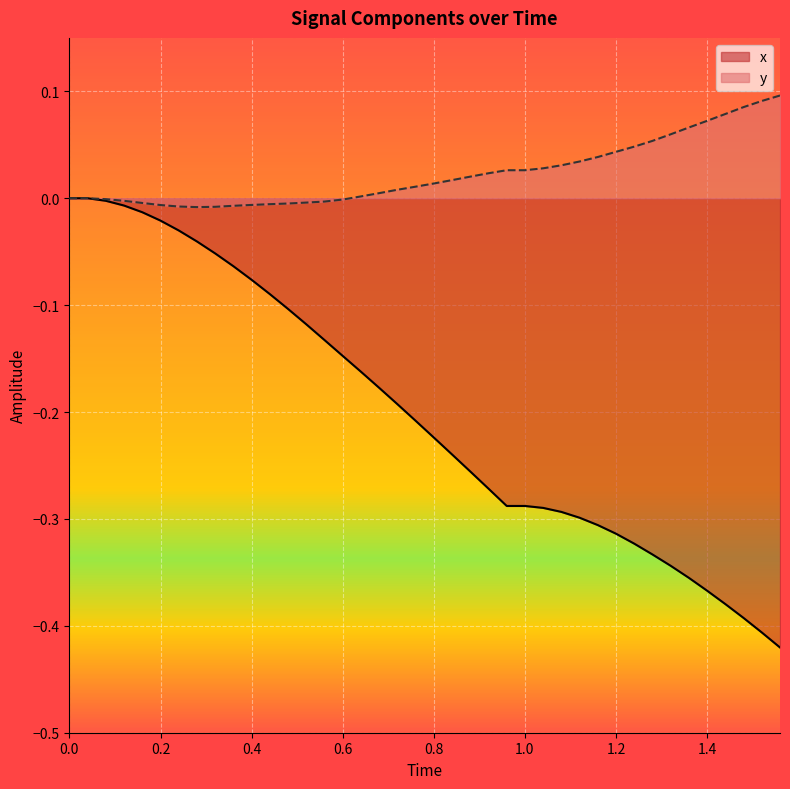

Which series has the largest total across all categories?

y